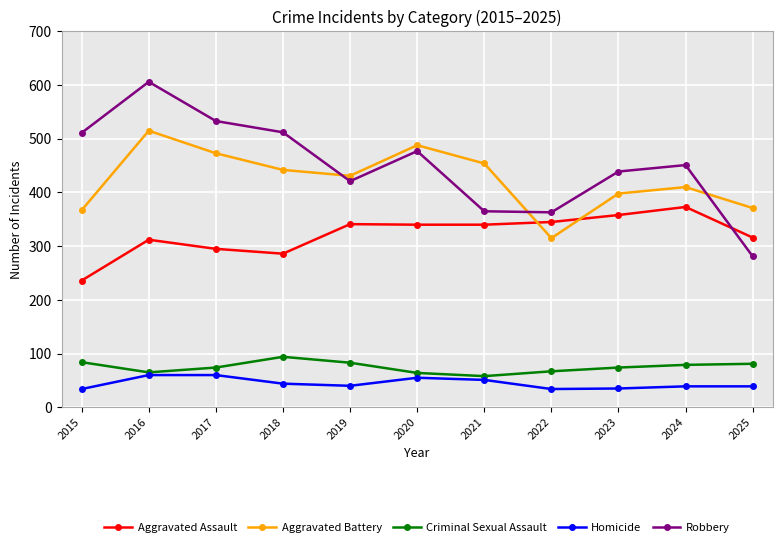

Where does the Aggravated Battery series first go above 431?

2016